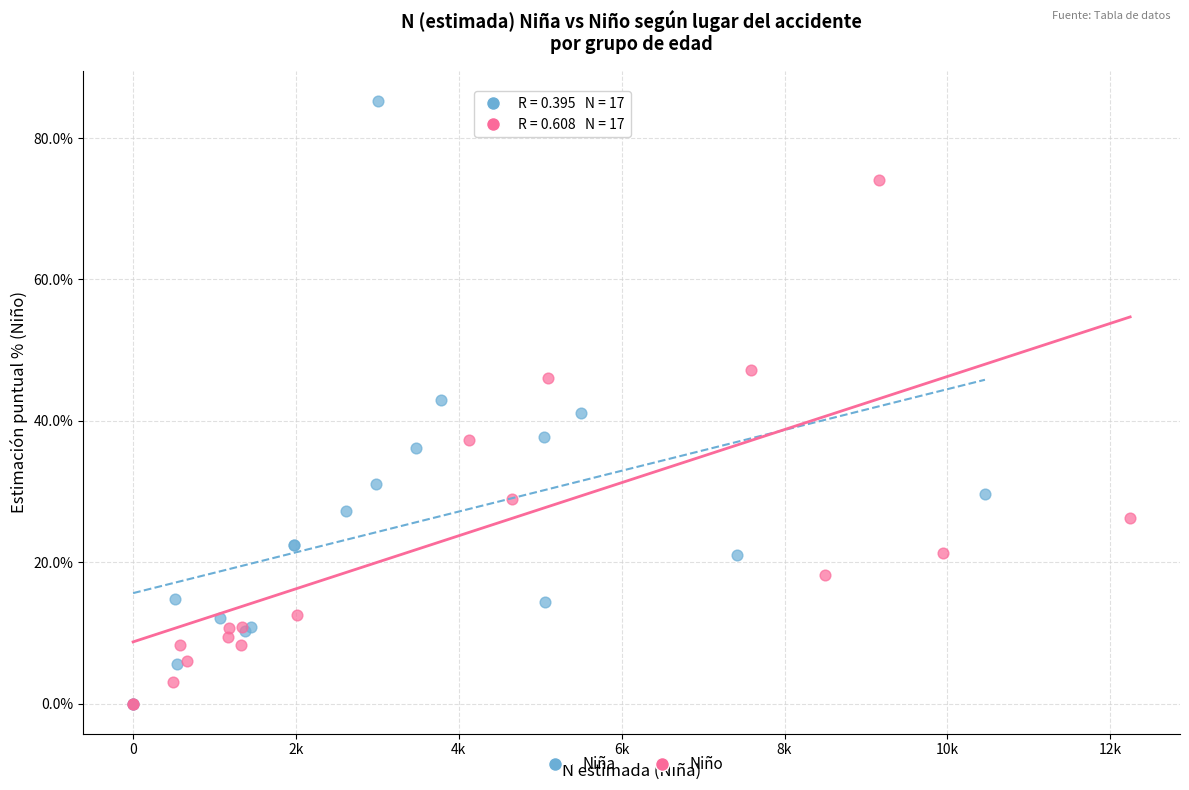

Which series has the largest Y range (max minus min)?

Niña